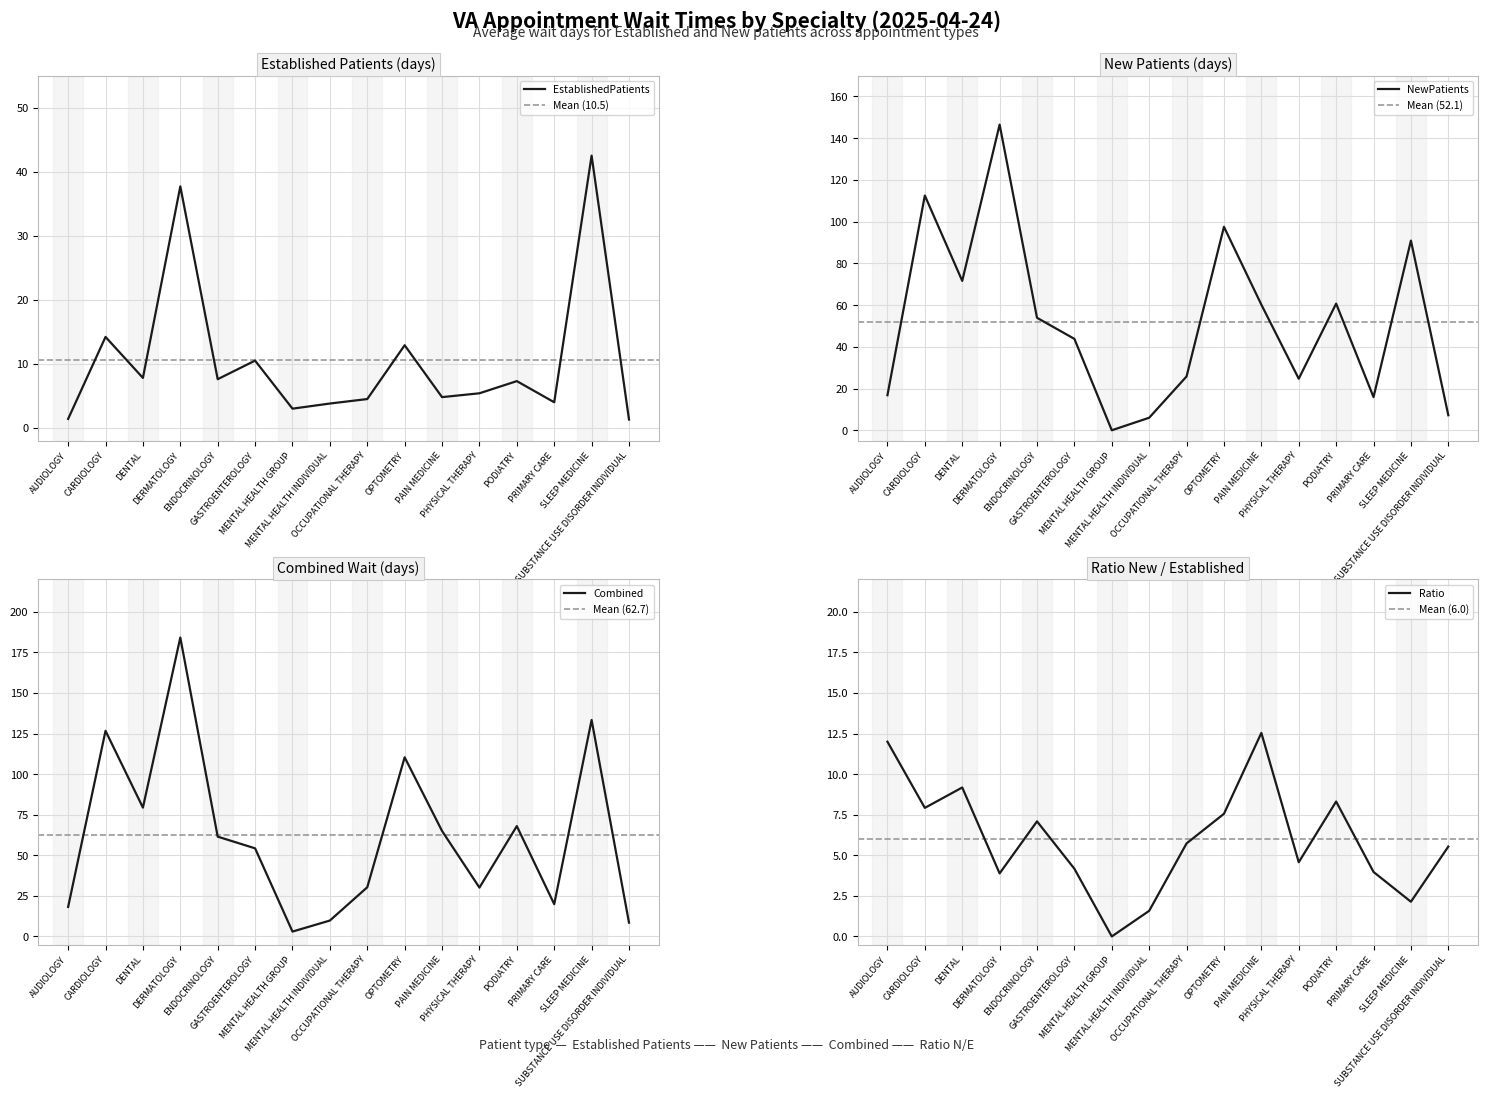

What is the lowest value of the EstablishedPatients series?

1.3